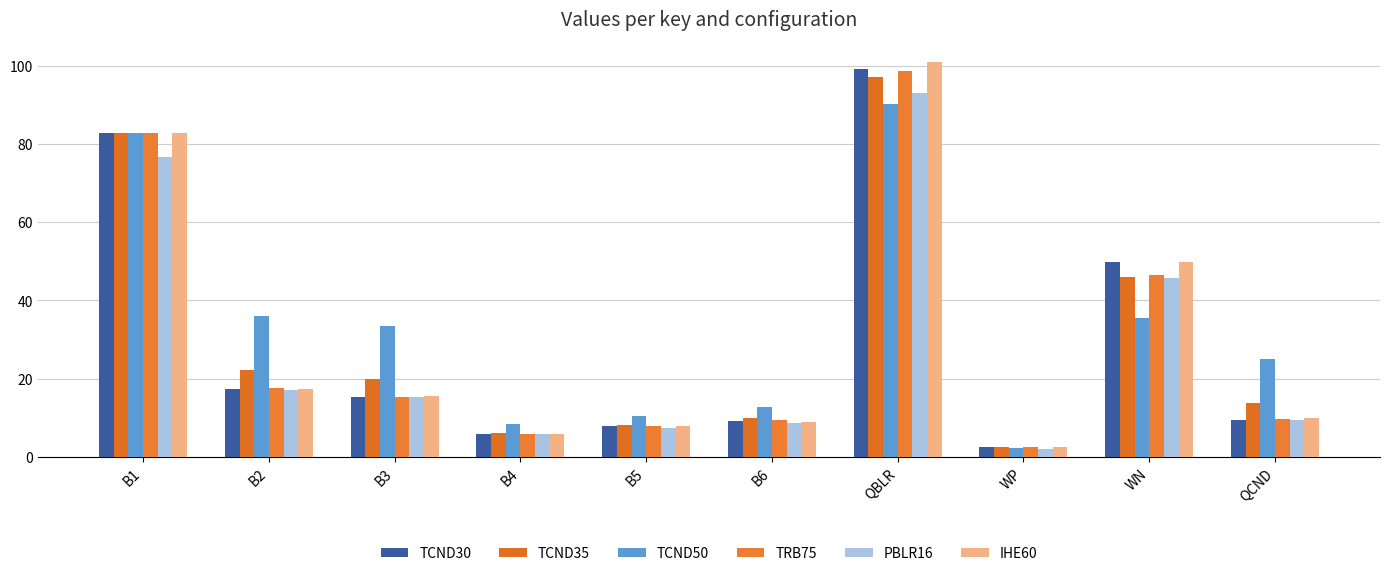

At which label does PBLR16 first exceed 15?

B1